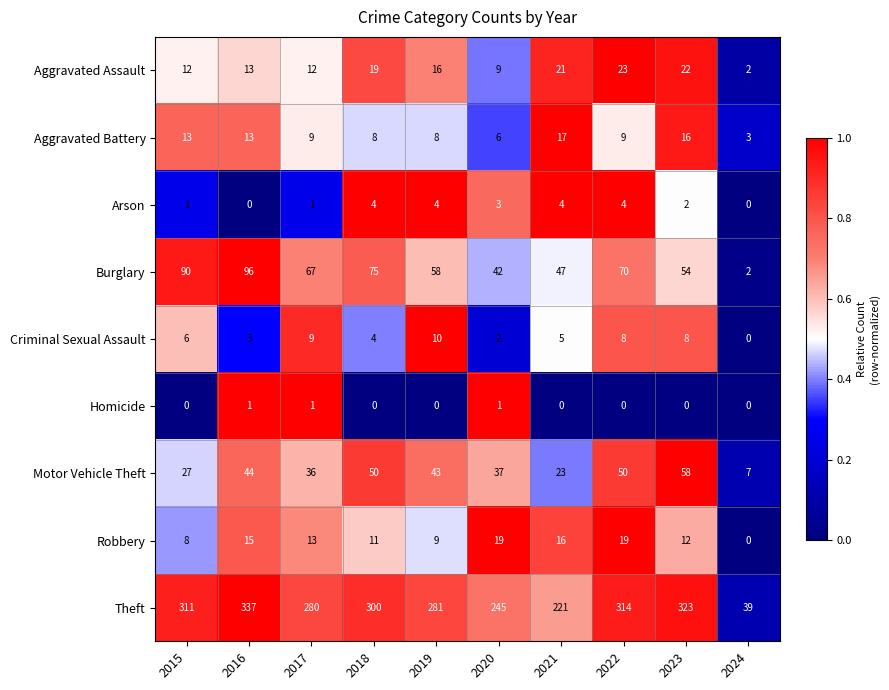

What is the difference between the maximum and second lowest values in the Theft series?

116